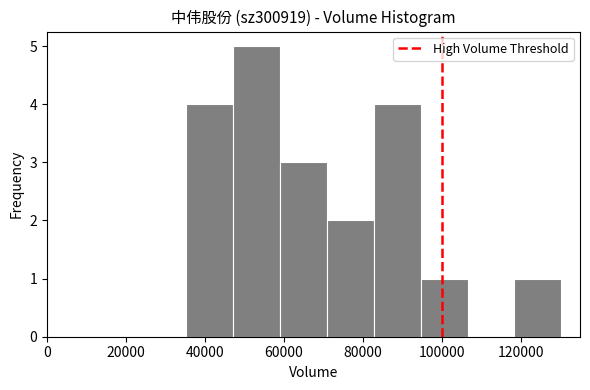

Over which range of the x-axis is the bar tallest?

48000 to 60000